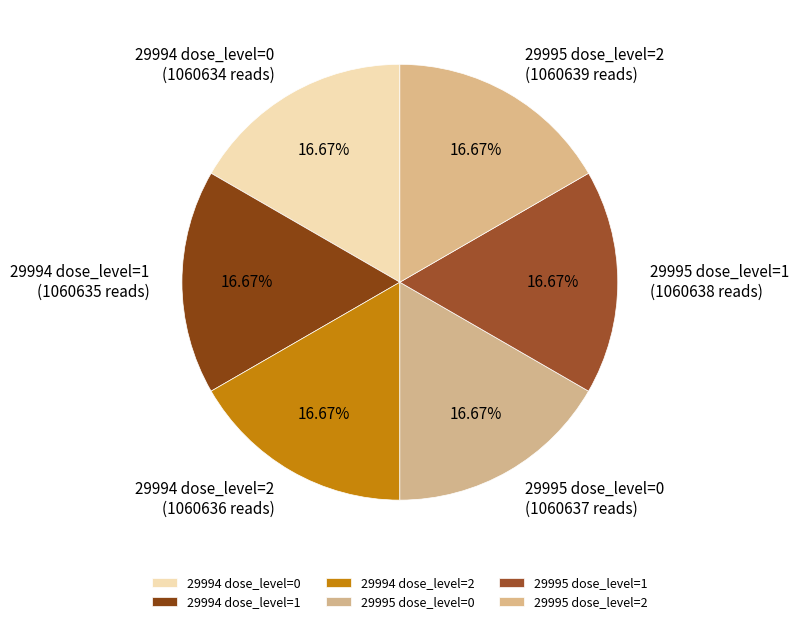

How many segments does this pie chart have?

6